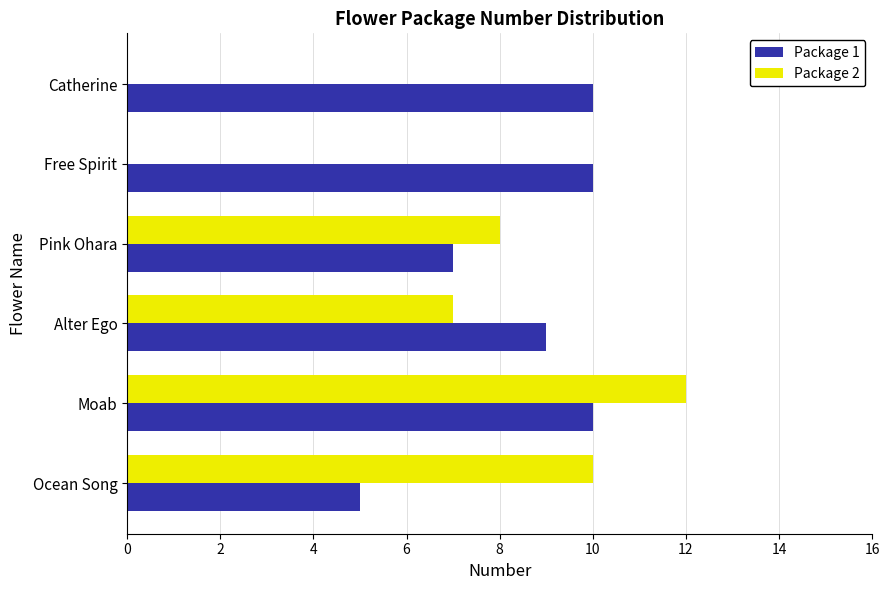

What is the sum of the Package 1 values at Free Spirit and Catherine?

20